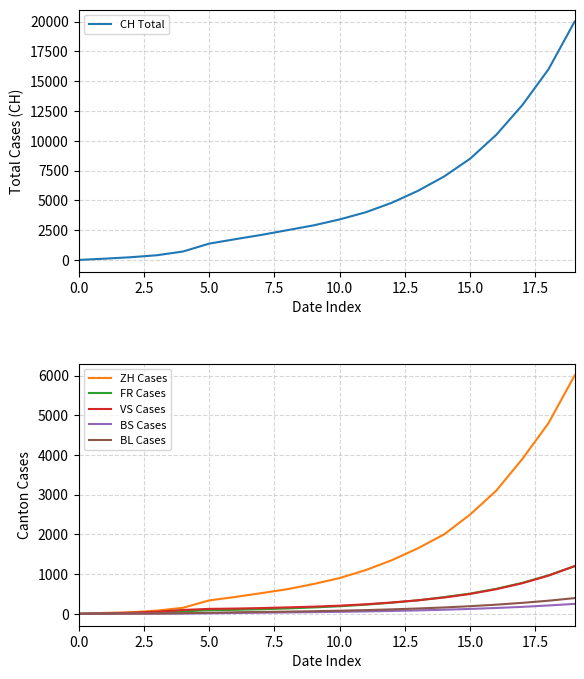

Where is BS Cases nearest to the value 125?

15